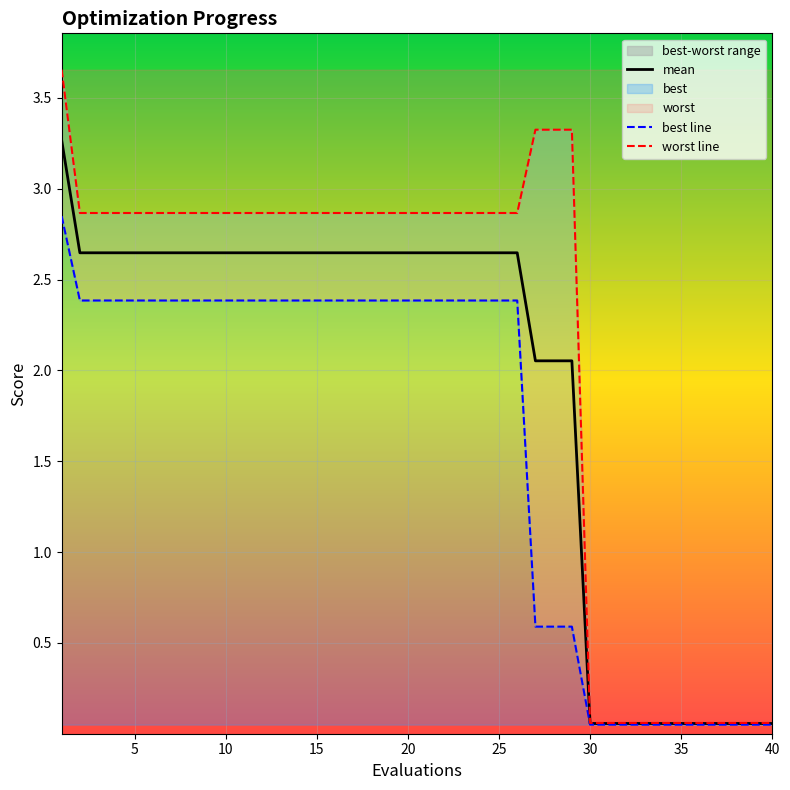

What is the highest value of the mean series?

3.3